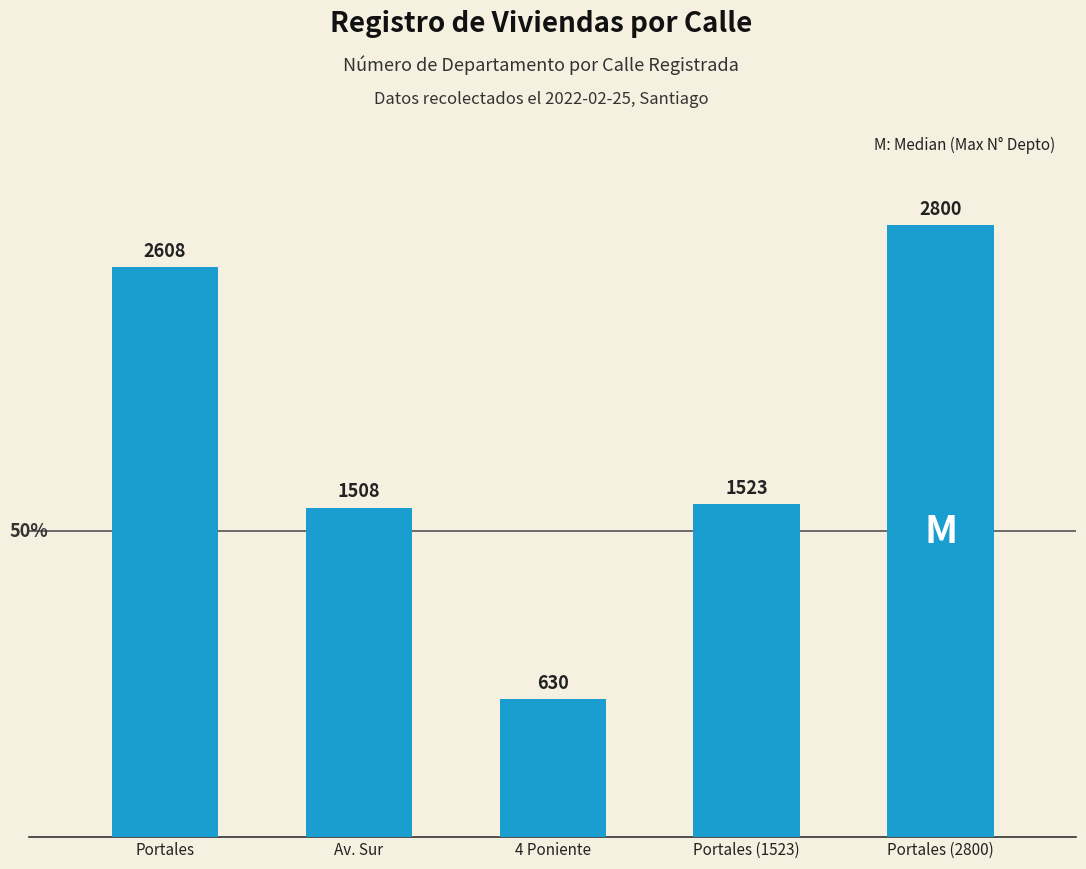

The value at Portales (1523) is 1523. True or false?

True